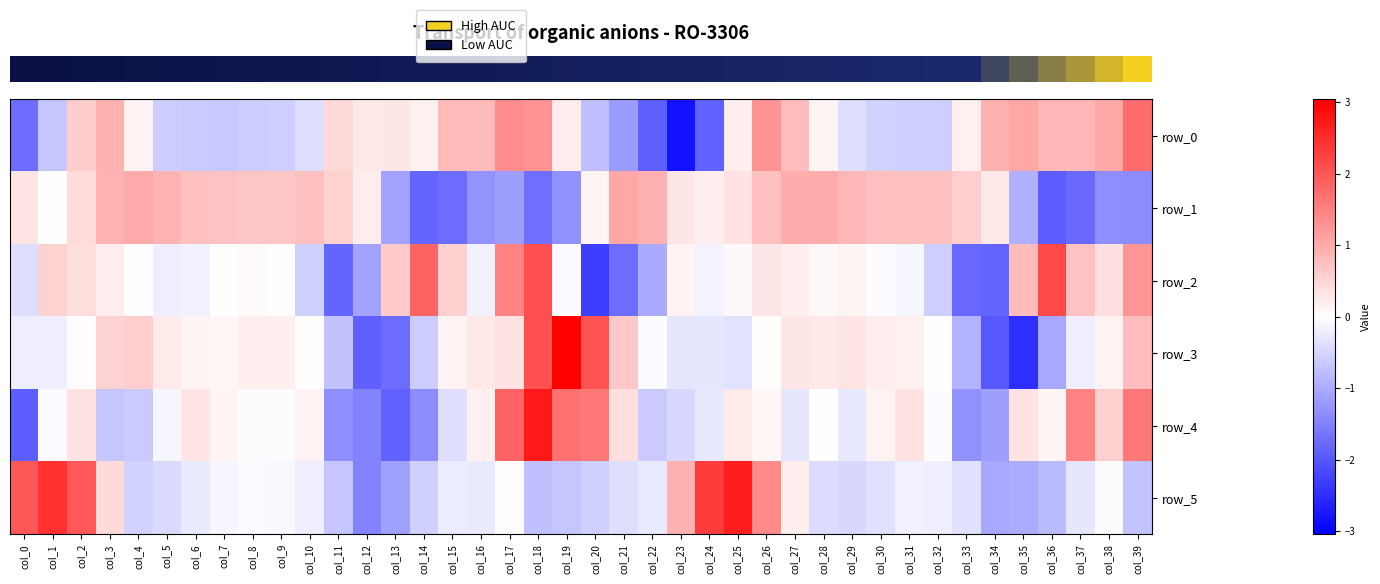

At col_9, list the series in order from largest to smallest.

row_1, row_3, row_2, row_4, row_5, row_0